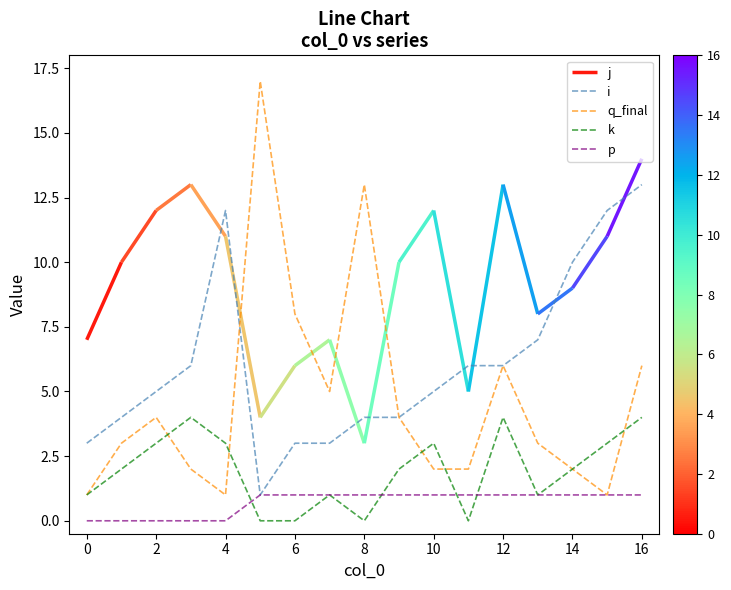

How many lines are shown in the chart?

4